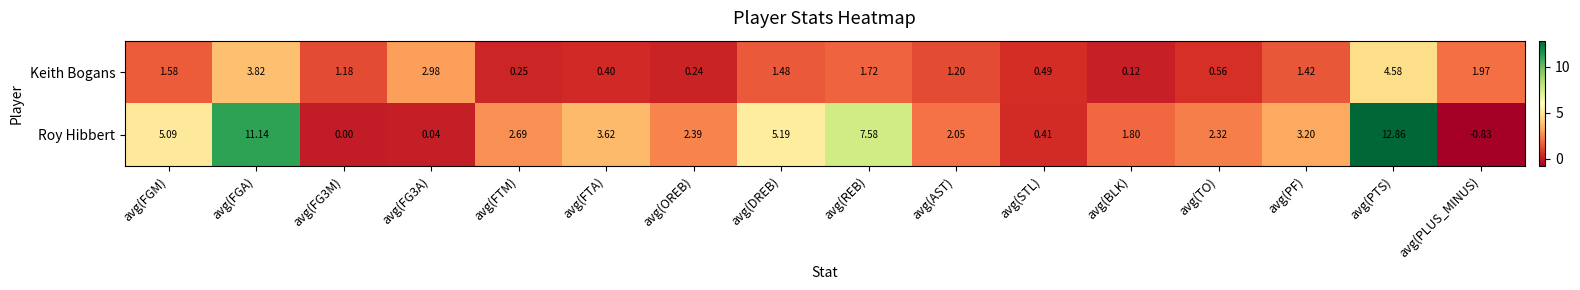

Between avg(FGM) and avg(FG3A), which series saw the biggest shift?

Roy Hibbert